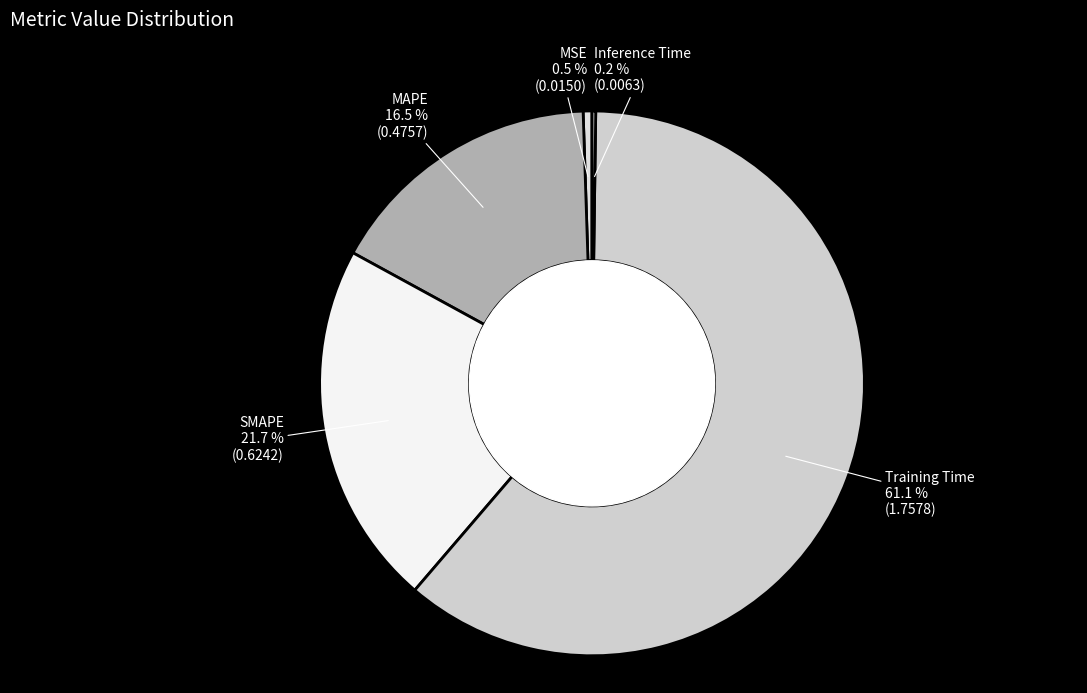

Which category has the biggest portion of the pie?

Training Time